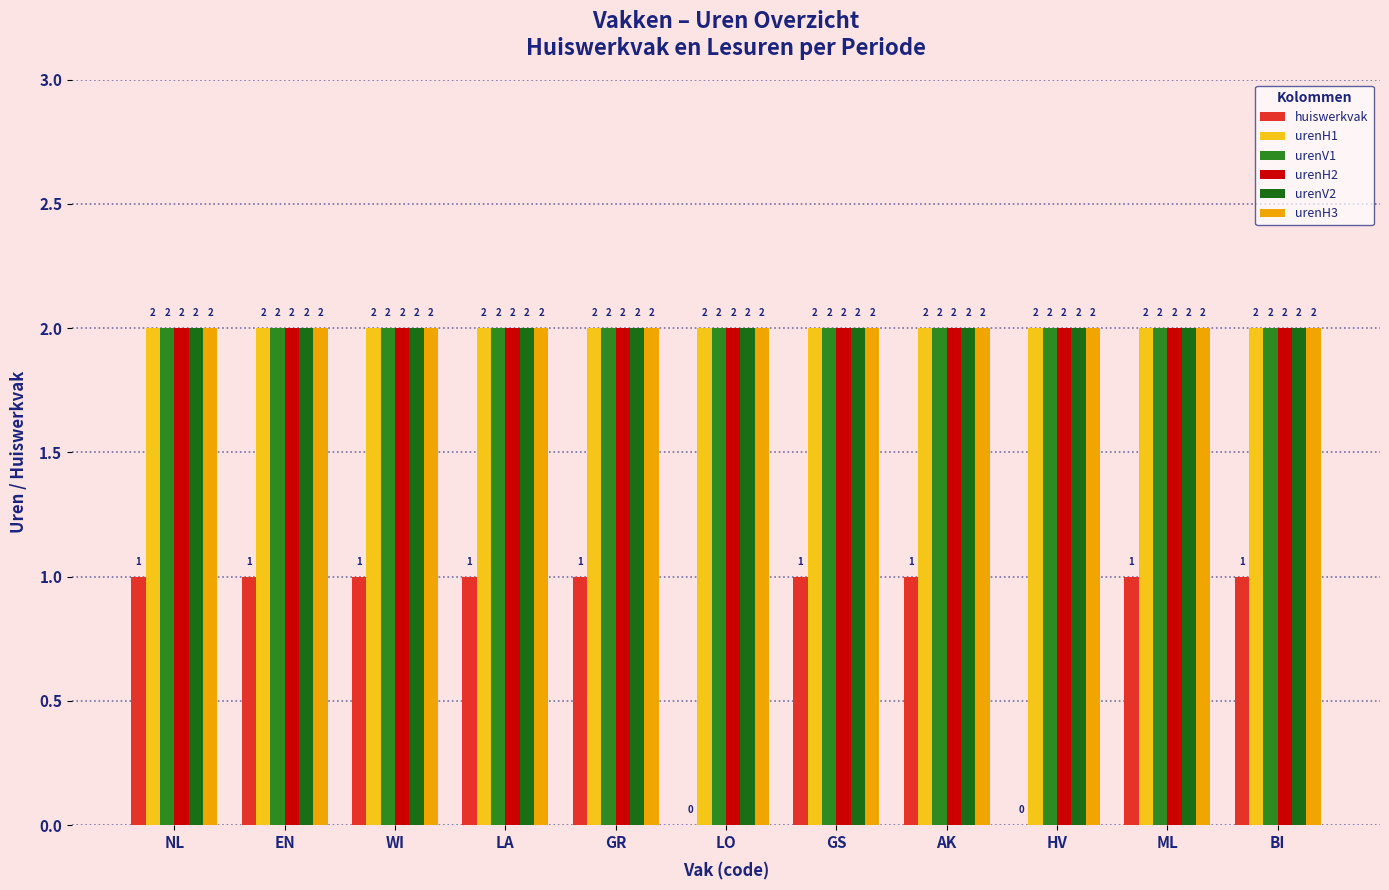

What is the label of the 4th bar from the right?

AK